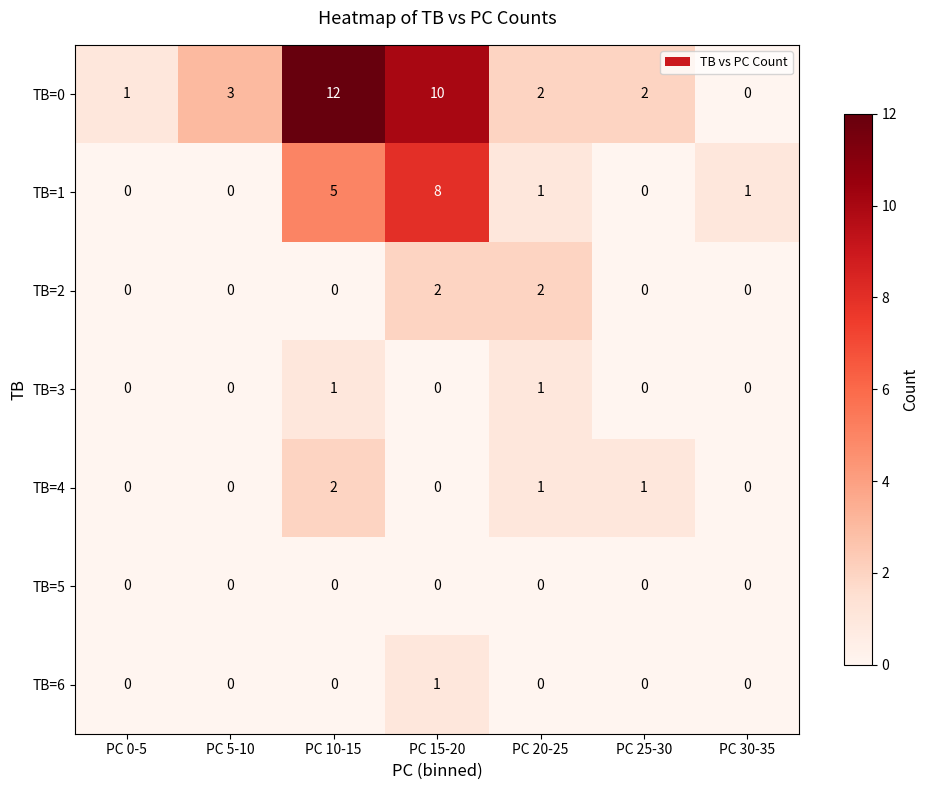

Which series has the widest spread of values?

TB=0